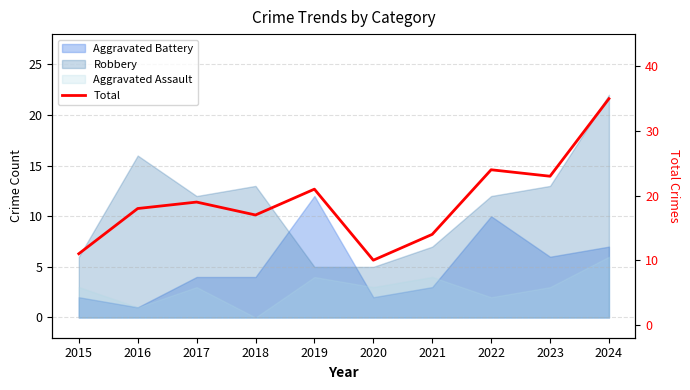

What is the difference between the values at 2024 and 2022?

11